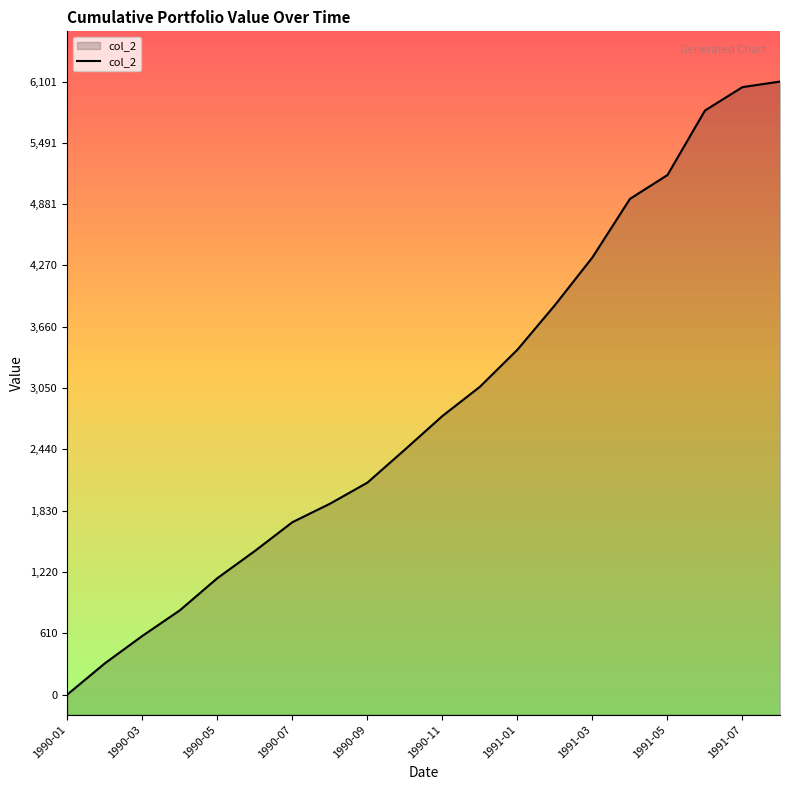

What is the maximum value shown in the chart?

6101.4